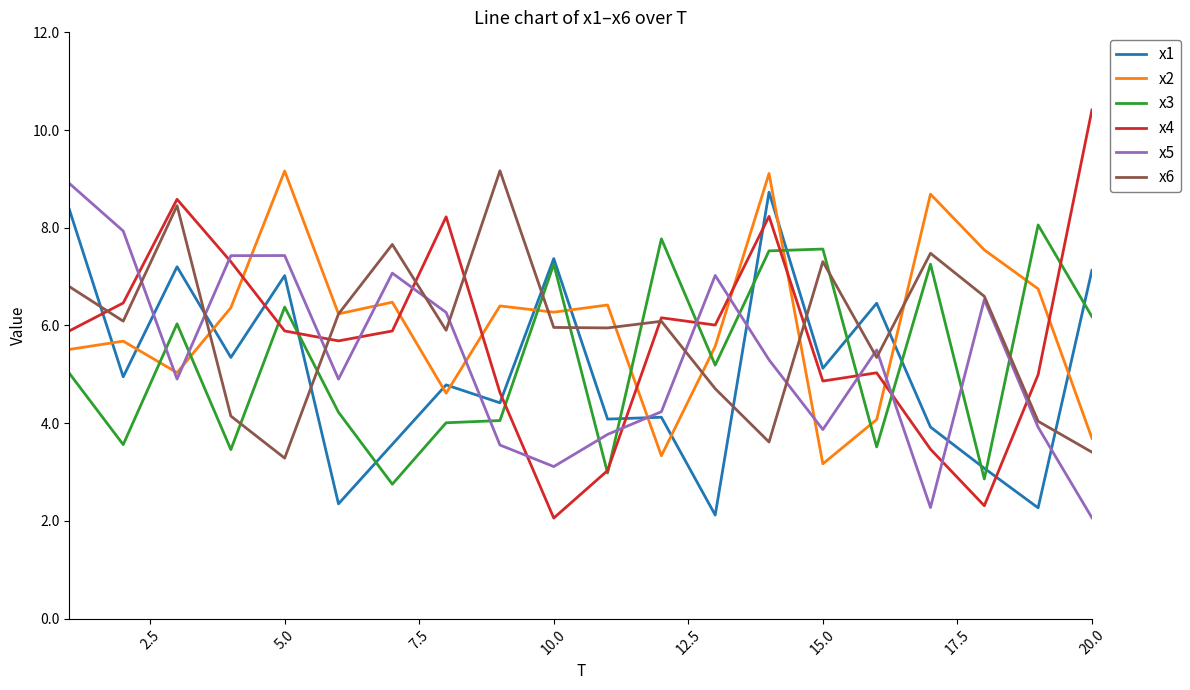

Which series has the widest spread of values?

x4